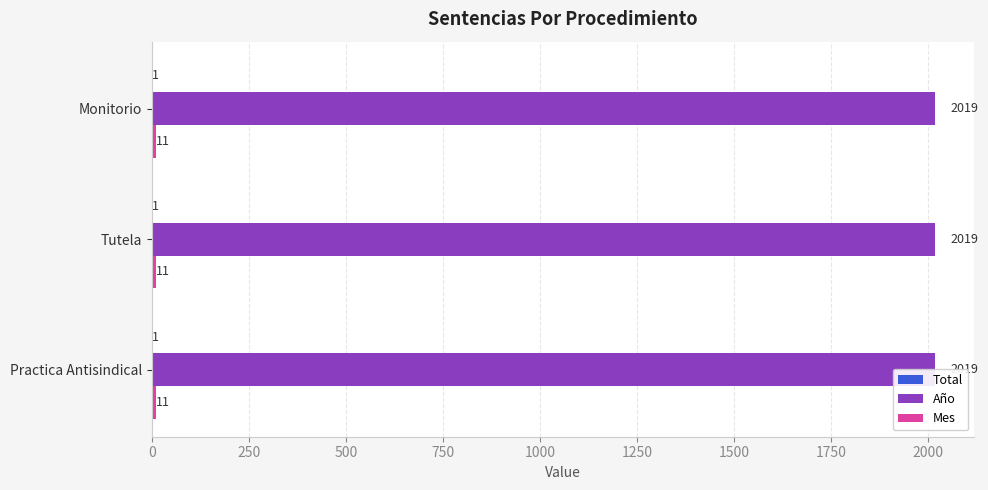

Is it true that Mes equals 11 at Practica Antisindical?

True